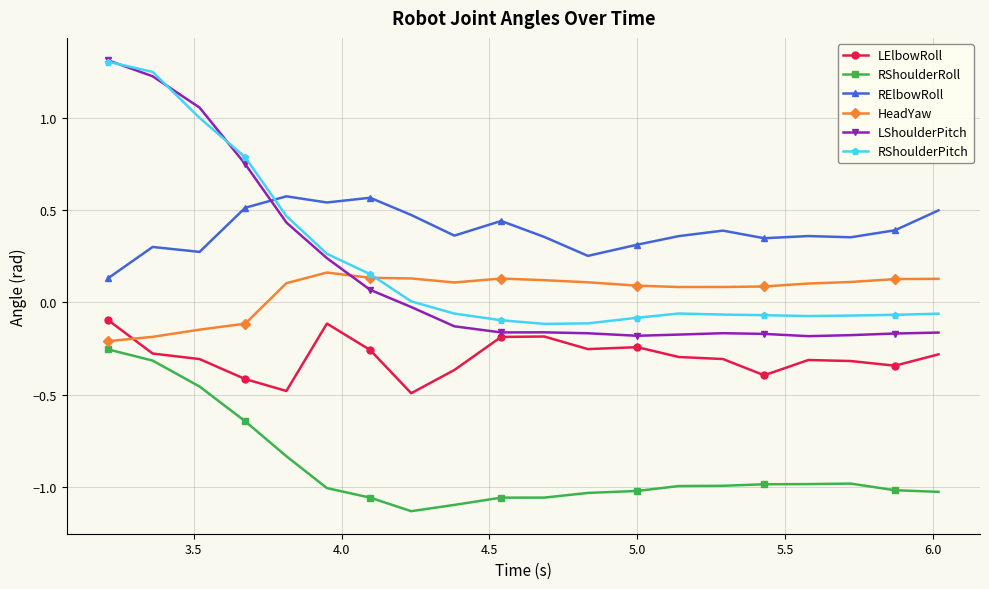

True or false: RShoulderRoll has more than 0 points higher than both neighbors.

True